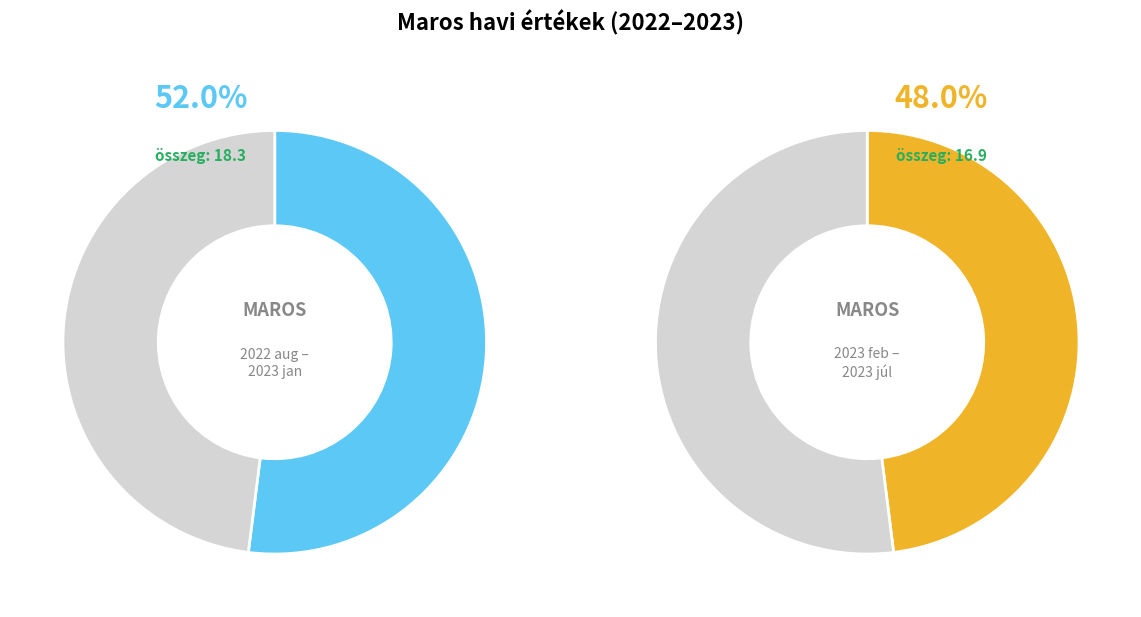

Does 2023 január represent more than half of the total?

No